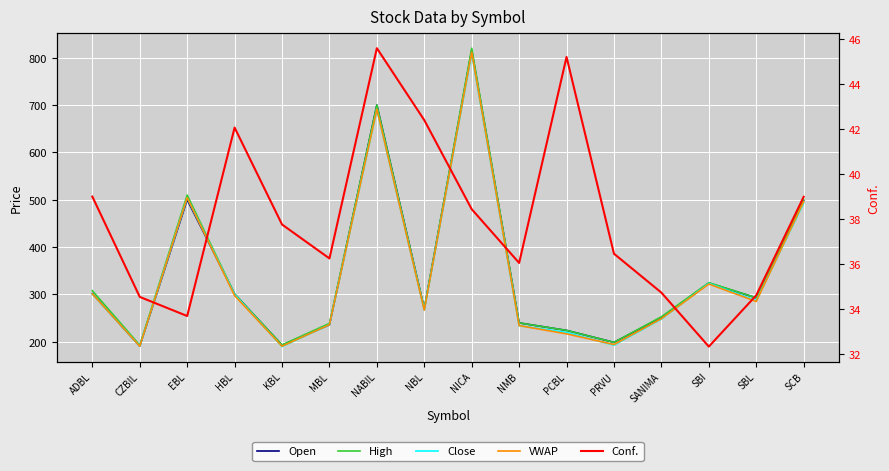

Where is Conf. nearest to the value 38?

KBL